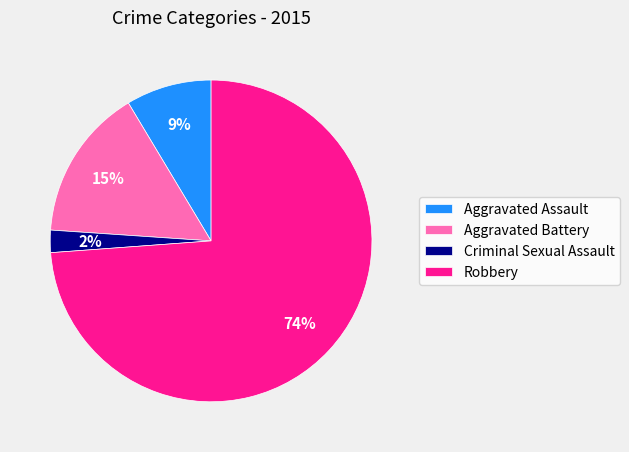

Is it true that Criminal Sexual Assault is 2% of the pie?

True